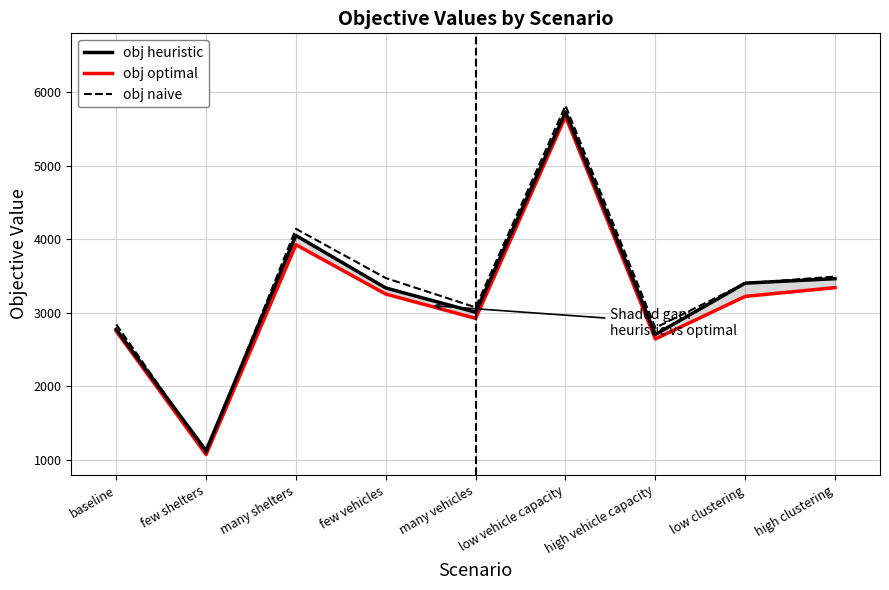

What is the label of the 8th point from the left?

low clustering